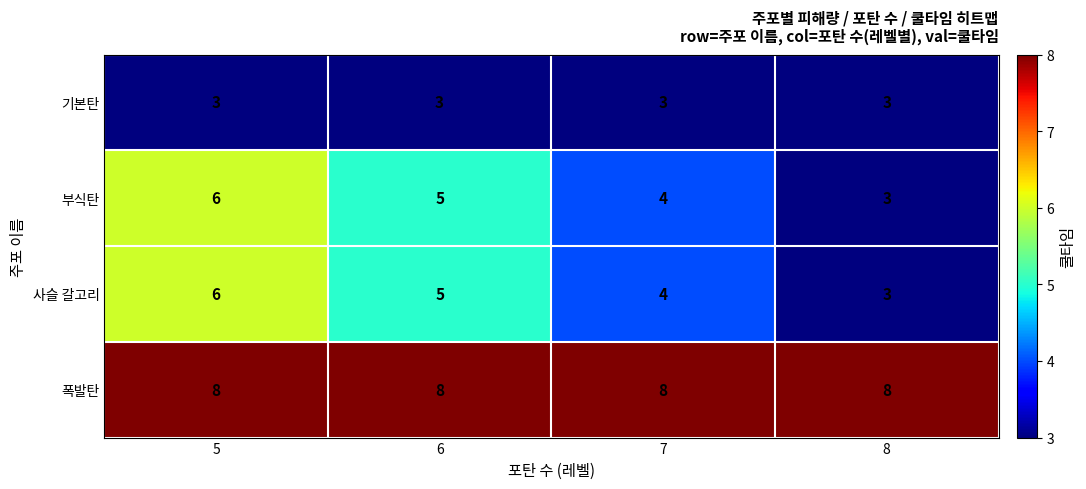

Rank the categories by 부식탄 value from lowest to highest.

8, 7, 6, 5